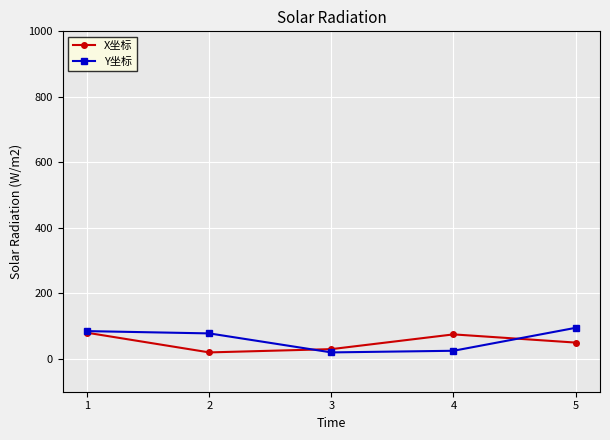

What is the value of the Y坐标 point at the 1st from the left?

85